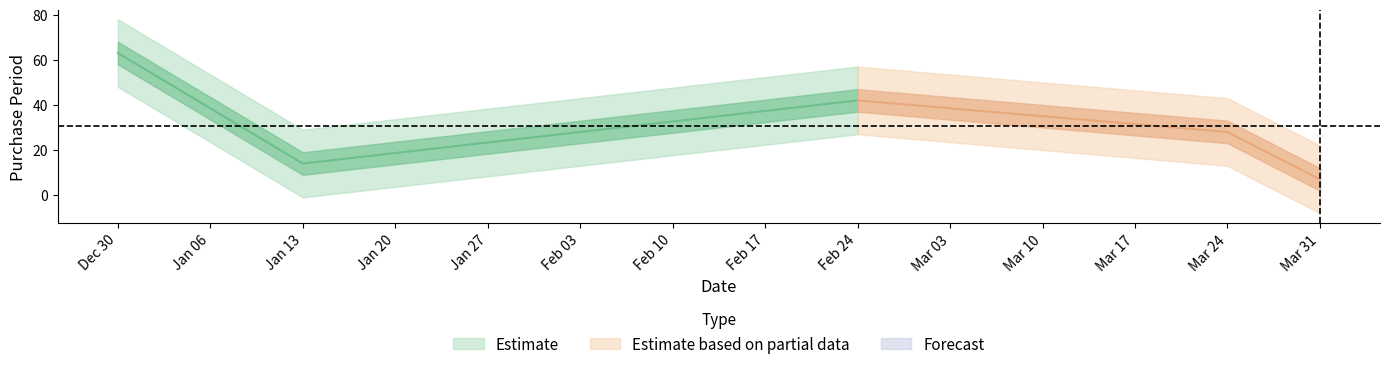

Read the value at 2017-01-13, to the nearest 5.

15